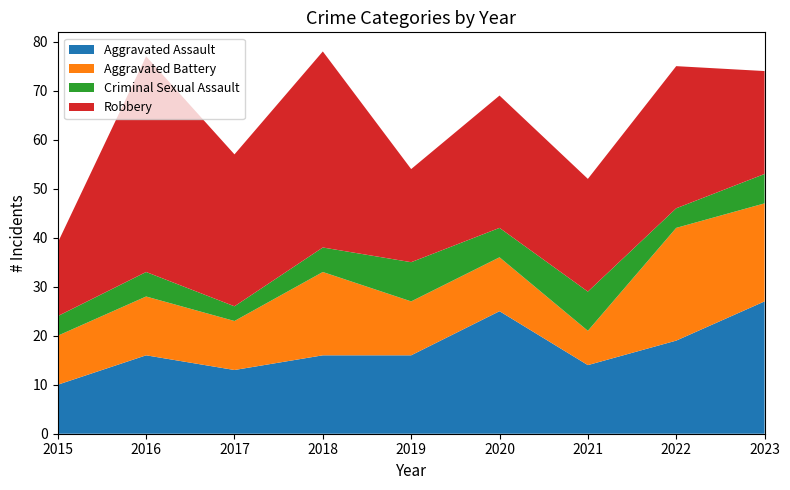

Reading left to right, list all the values displayed in this chart.

Aggravated Assault: 10	16	13	16	16	25	14	19	27
Aggravated Battery: 10	12	10	17	11	11	7	23	20
Criminal Sexual Assault: 4	5	3	5	8	6	8	4	6
Robbery: 15	44	31	40	19	27	23	29	21